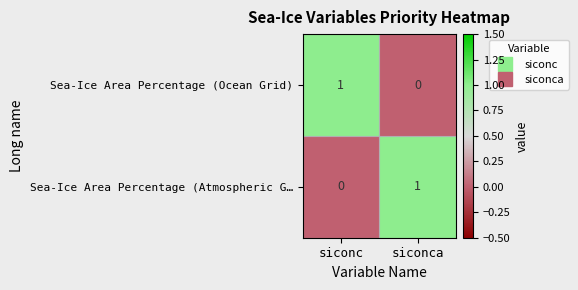

Is the value of Sea-Ice Area Percentage (Atmospheric G… at siconca greater than the value of Sea-Ice Area Percentage (Ocean Grid) at siconca?

Yes